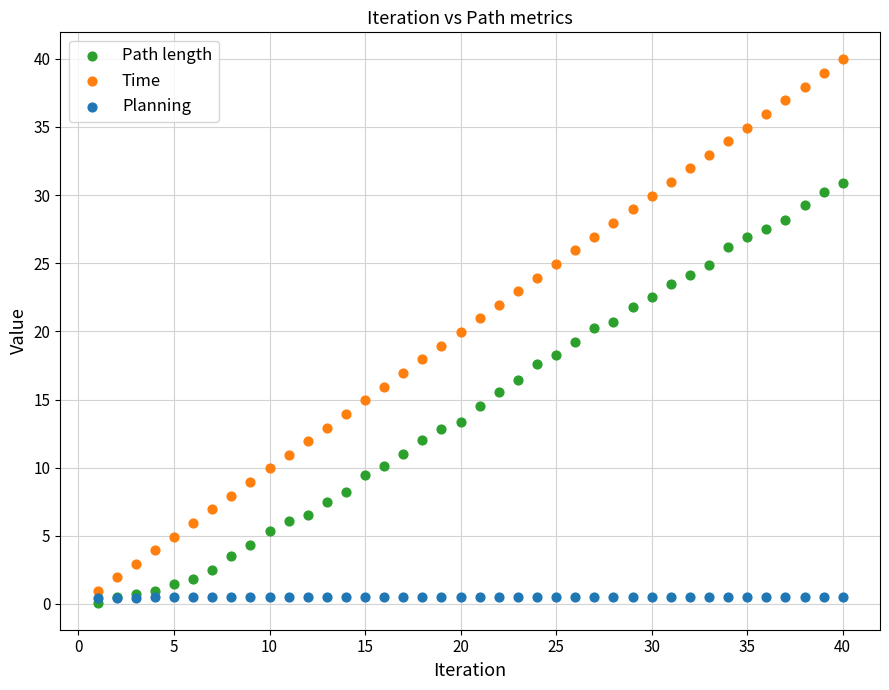

What are all the series names shown in the legend?

Path length, Time, Planning